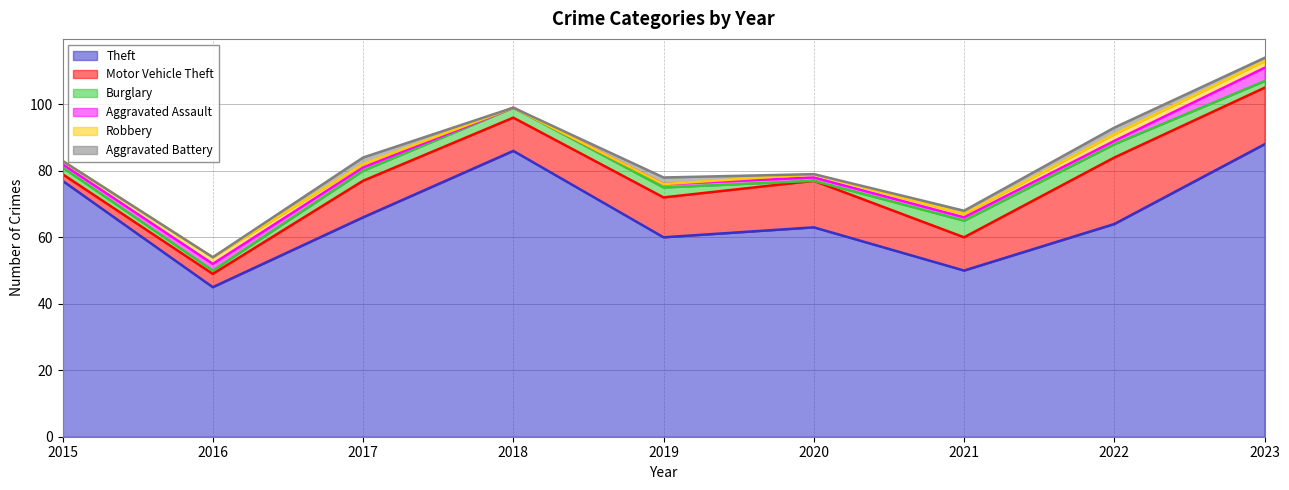

List the series in order of their peak value, highest first.

Theft, Motor Vehicle Theft, Burglary, Aggravated Assault, Robbery, Aggravated Battery